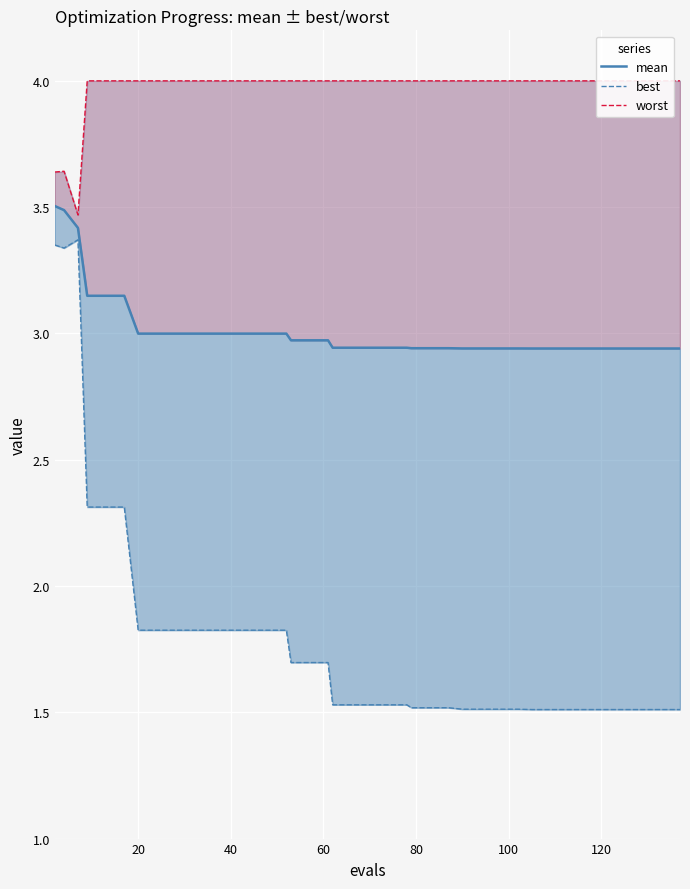

Is it true that best equals 1.9 at 40?

False